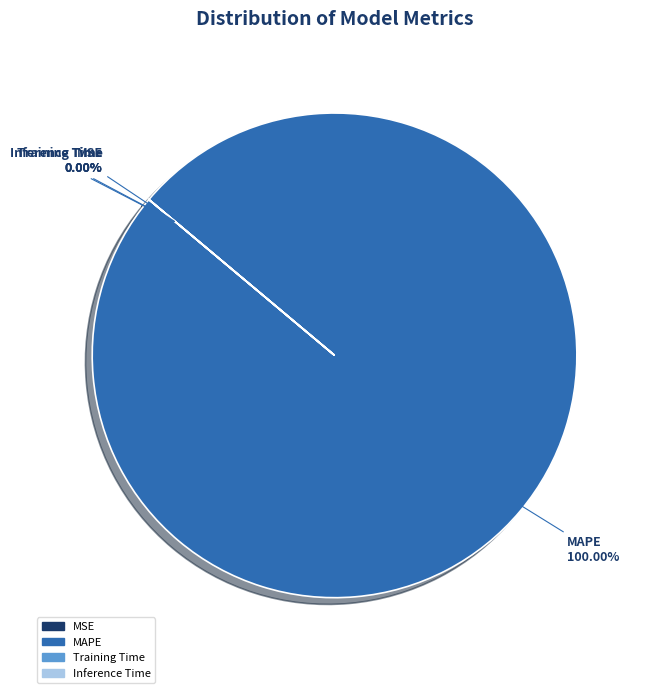

To the nearest percent, what is the average slice percentage?

25%